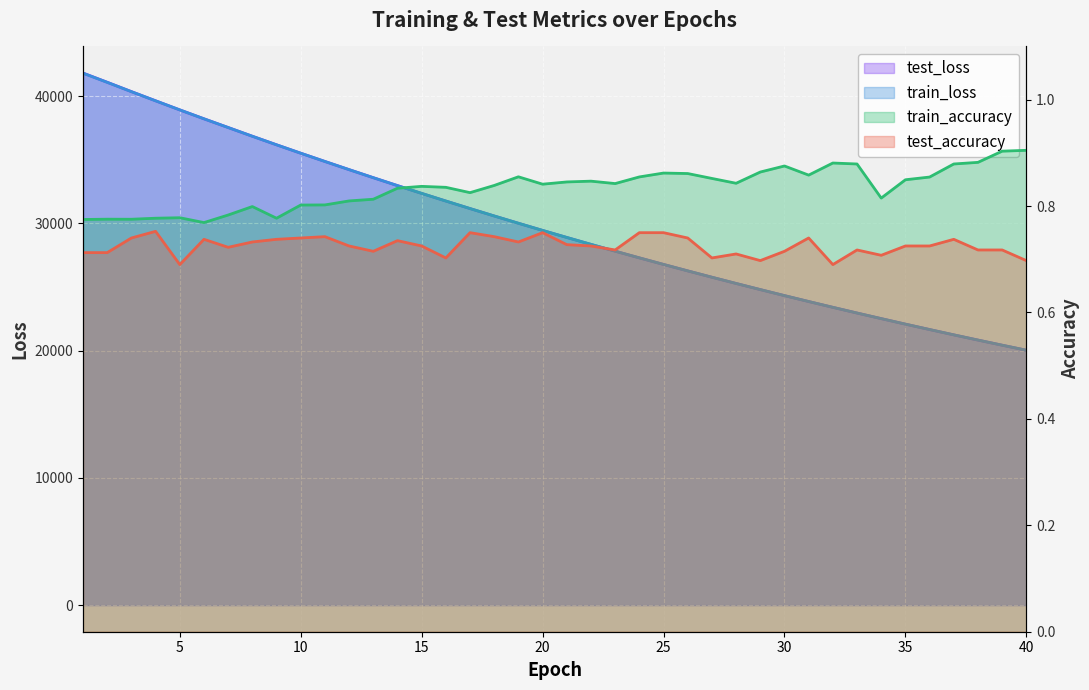

What is the sum of all test_accuracy values?

29.0